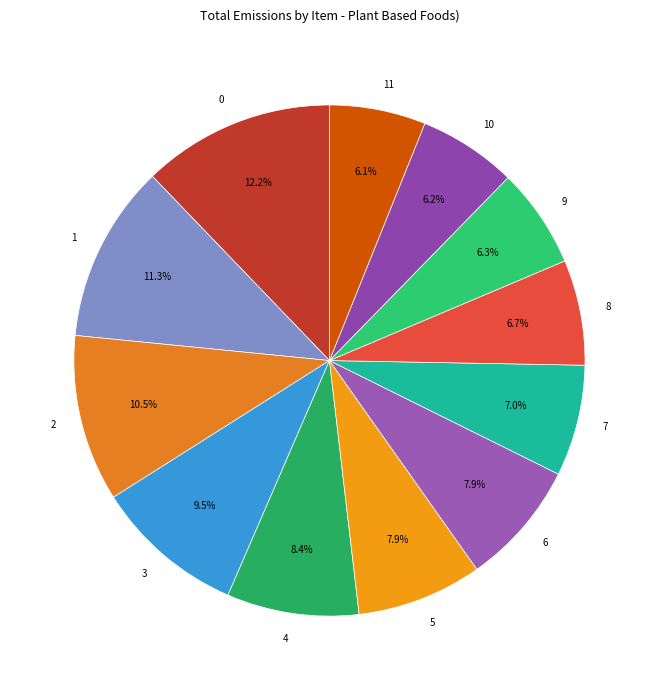

Is there any slice that represents more than half of the pie?

No